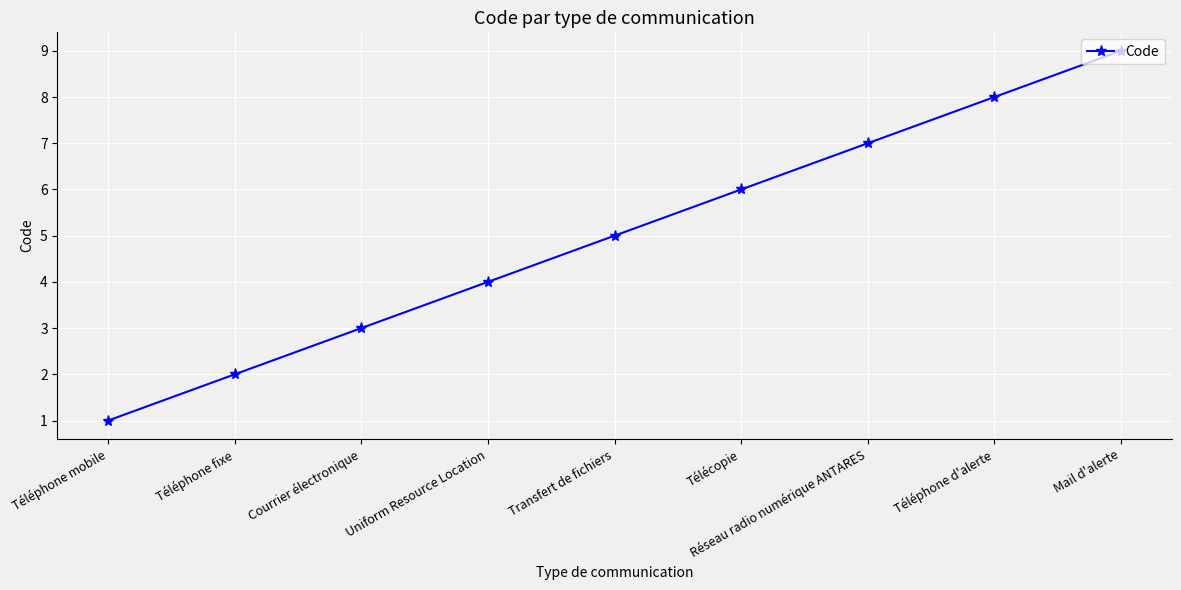

The value at Réseau radio numérique ANTARES is 5. True or false?

False